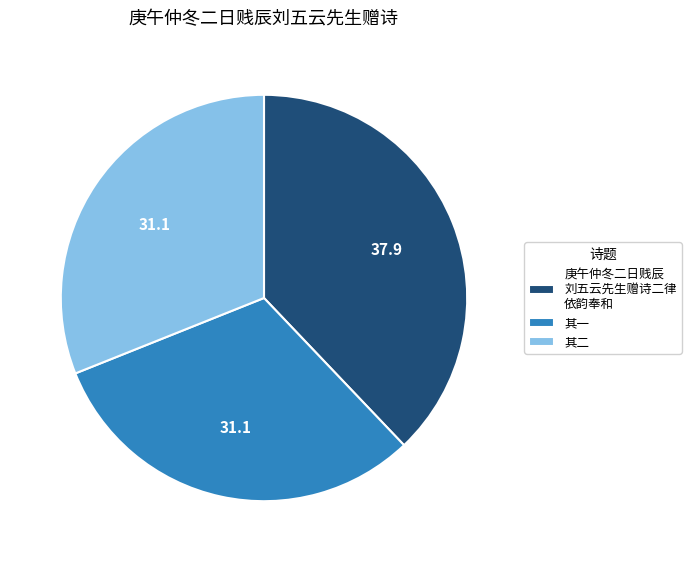

What is the largest slice in the pie chart?

庚午仲冬二日贱辰 刘五云先生赠诗二律 依韵奉和